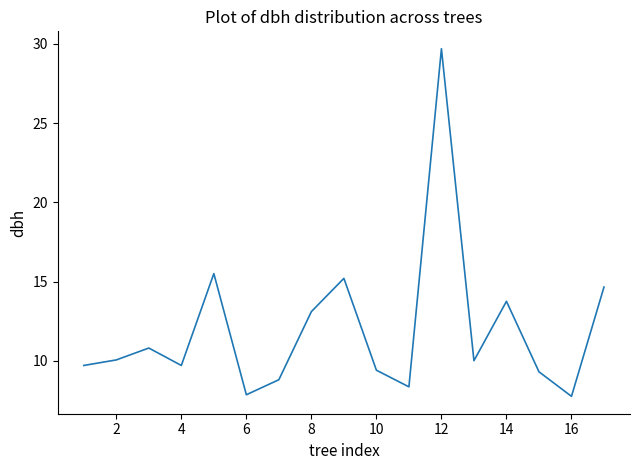

What is the maximum value shown in the chart?

29.7